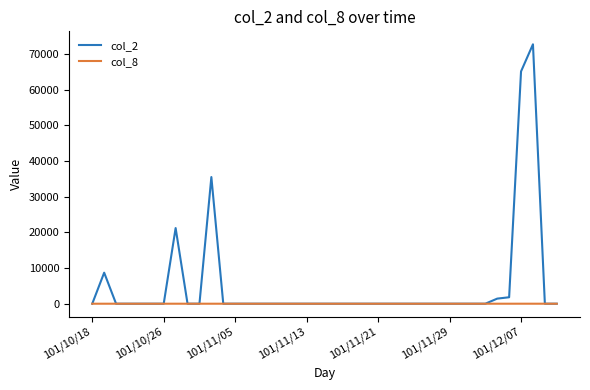

Which series has the largest total across all categories?

col_2